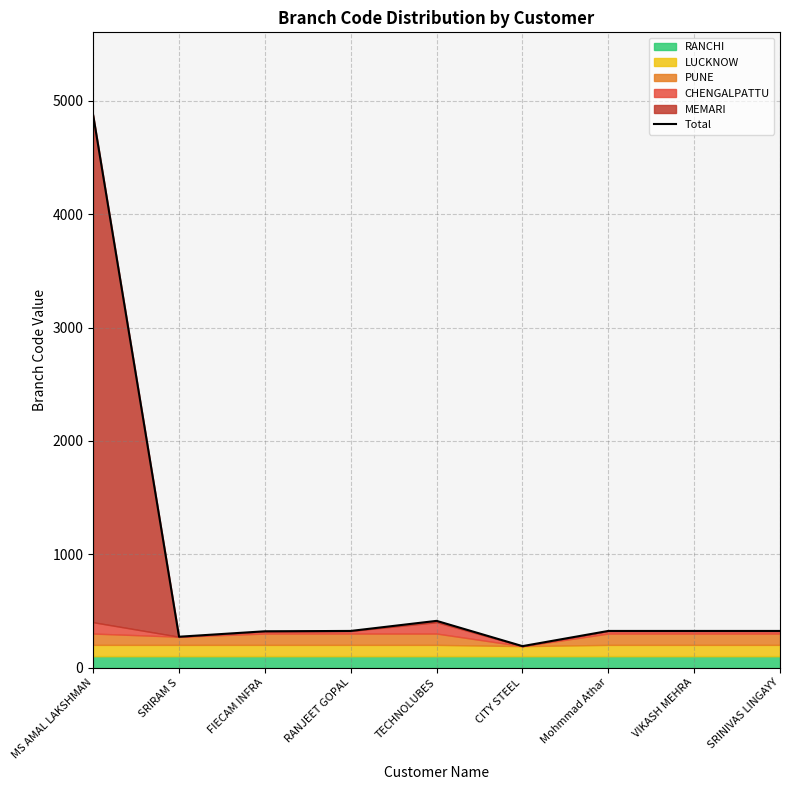

True or false: the data shows 323 at Mohmmad Athar.

True